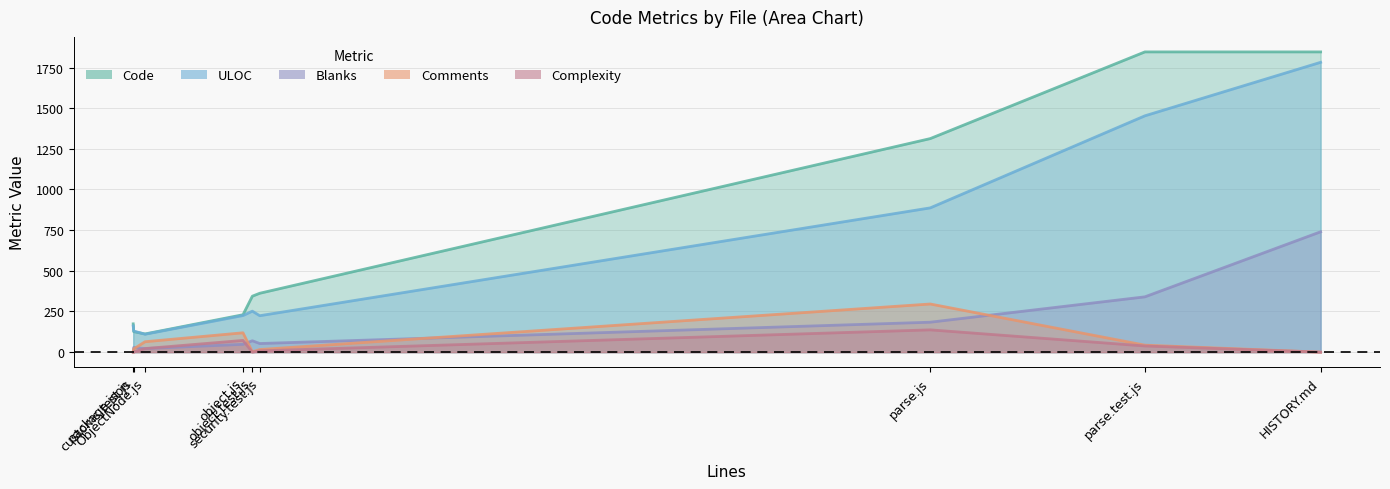

In Blanks, how many points are higher than both neighbors (excluding endpoints)?

2